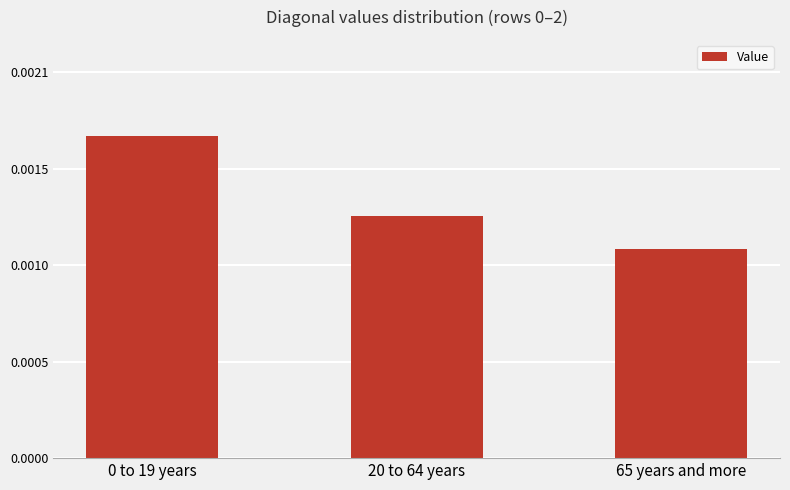

Are the bars grouped side by side (vs. stacked)?

No